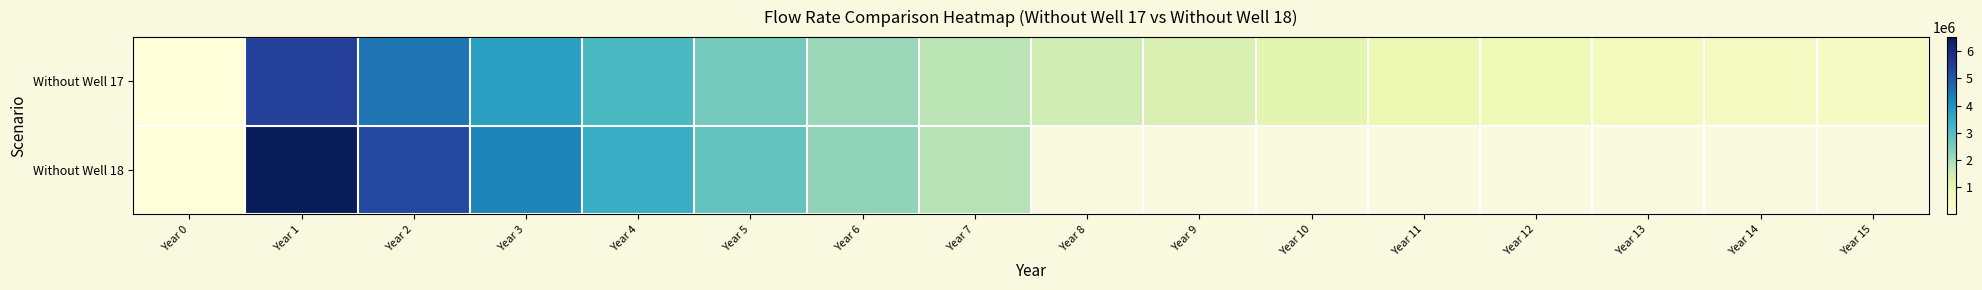

True or false: Without Well 17 has a value of 1480770.0 at Year 8.

True